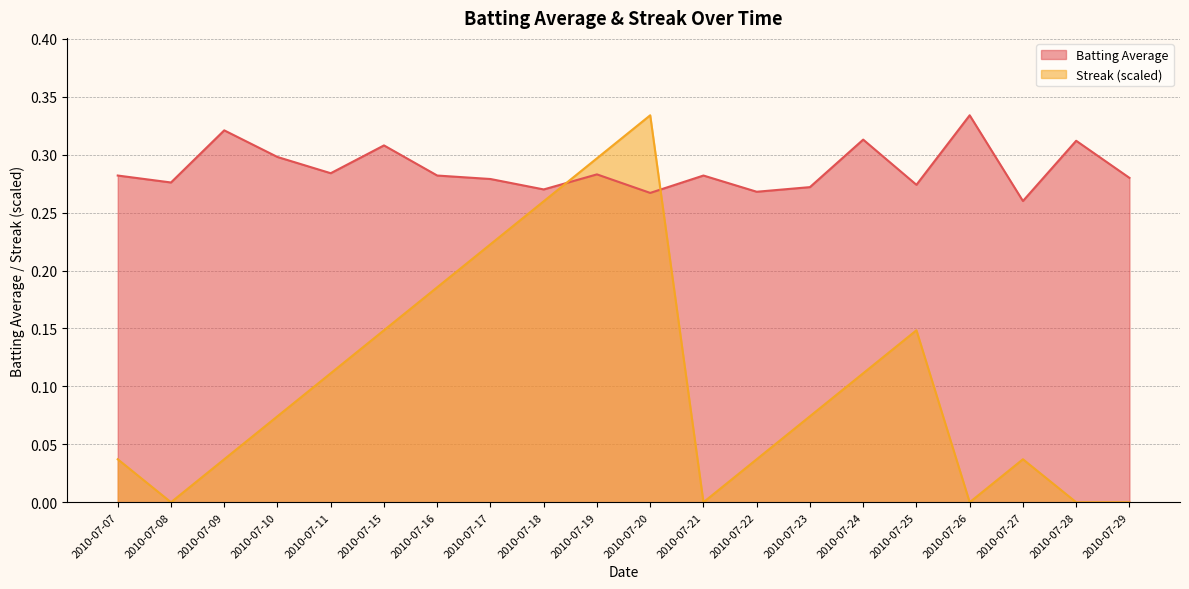

What is the difference between the Streak values at 2010-07-08 and 2010-07-16?

0.2